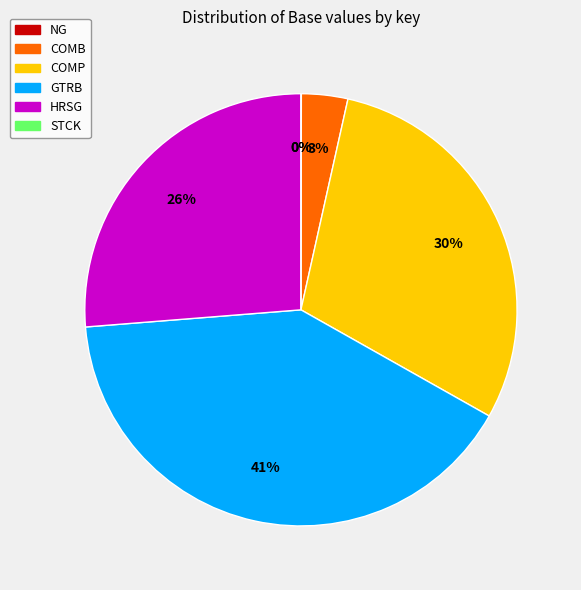

What percentage do STCK and GTRB together represent?

40.6%